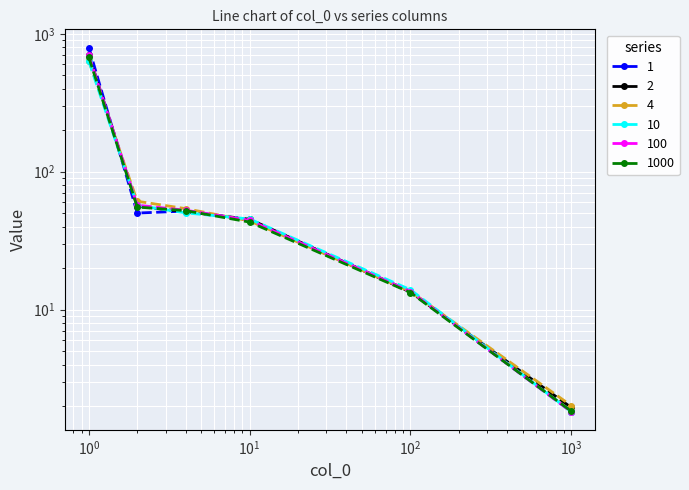

At which category is the sum across all series the highest?

1